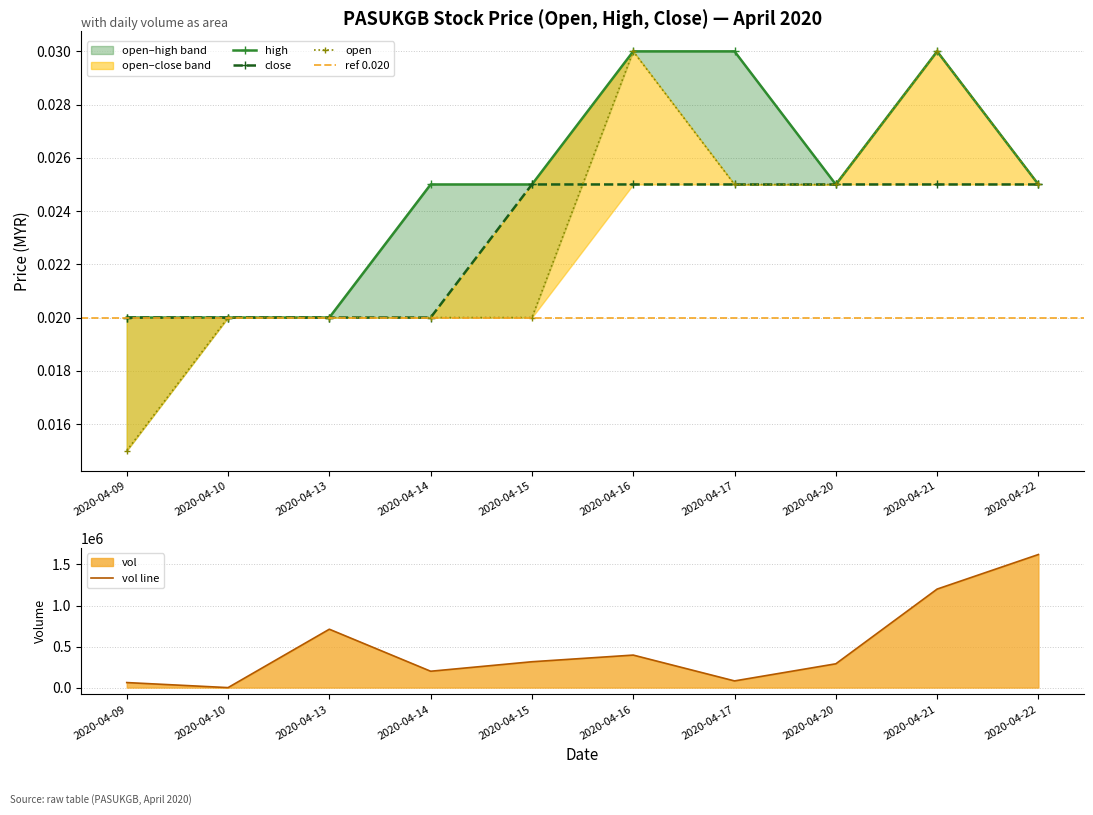

The close series shows 0.0 at 2020-04-14. True or false?

False